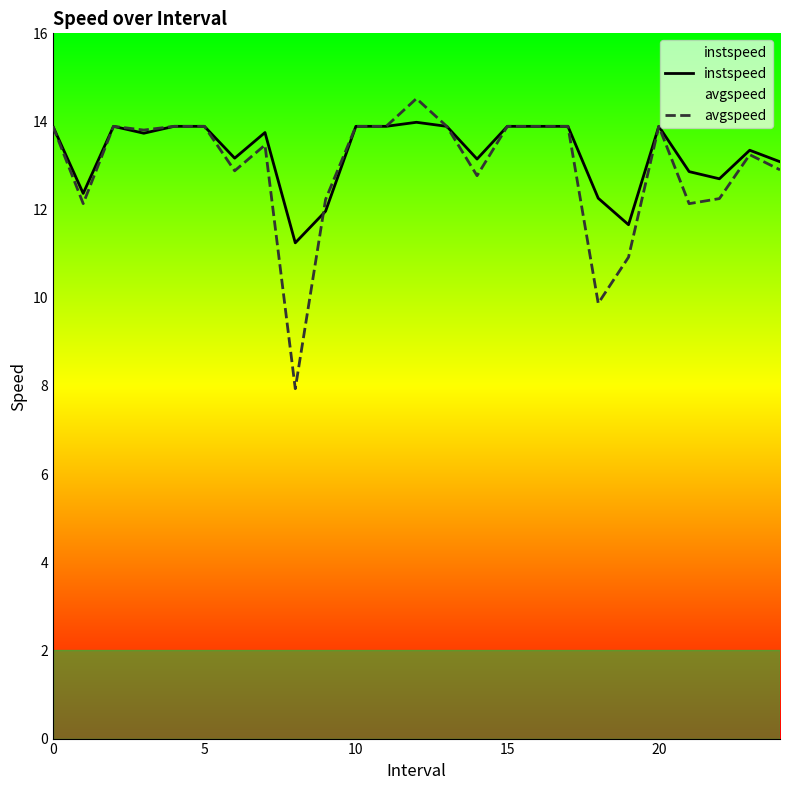

Which series has the largest range (max minus min)?

avgspeed